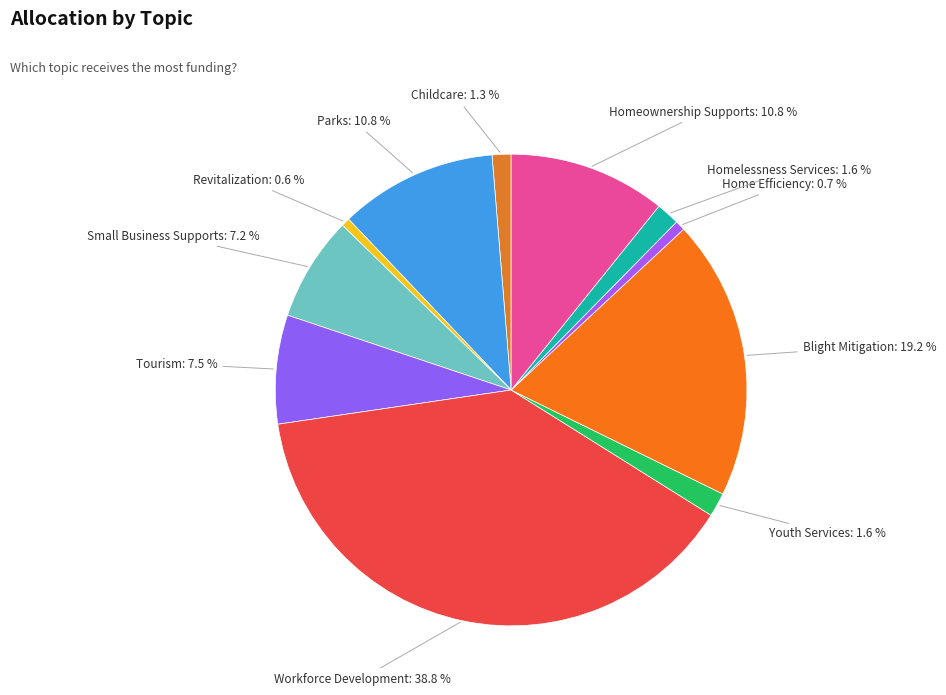

Does any single category account for the majority?

No